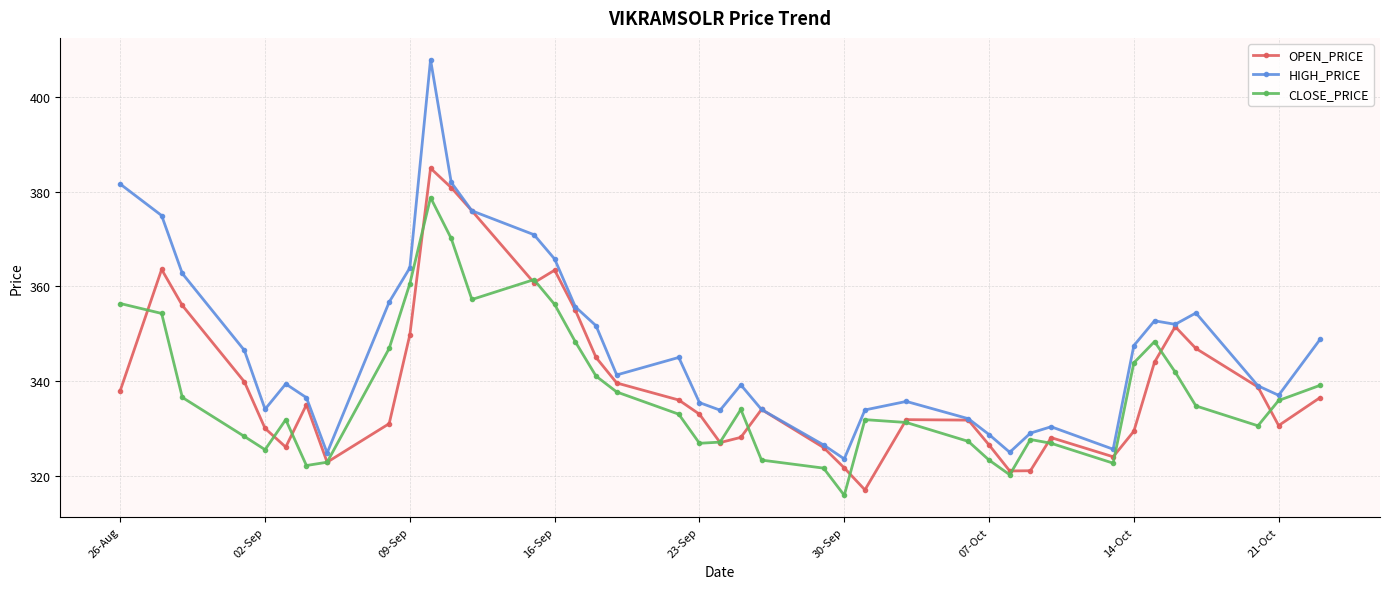

At how many categories does at least one series exceed 322?

40